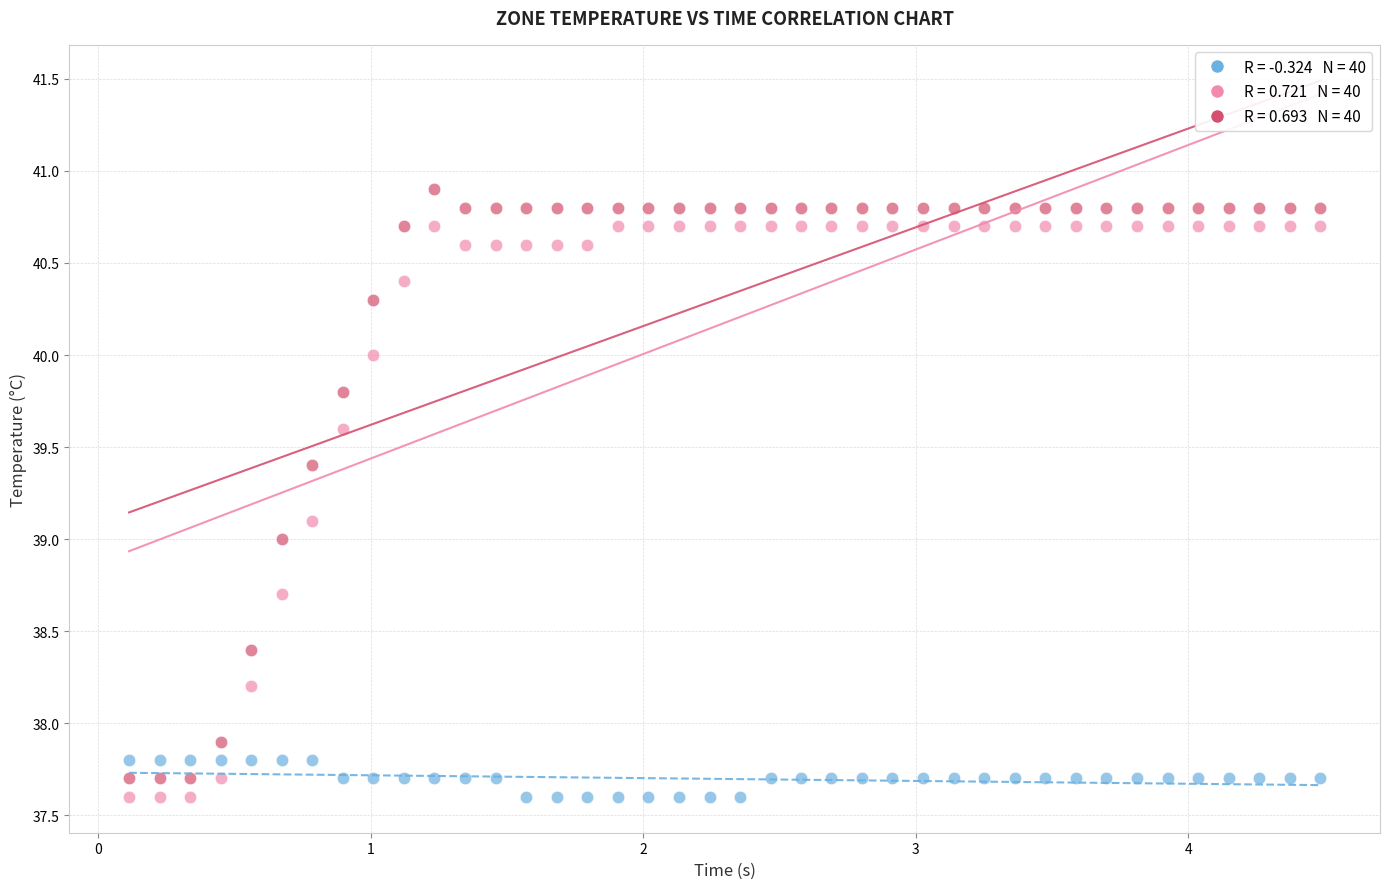

Across all data points, what is the range of Y values (max minus min)?

3.3